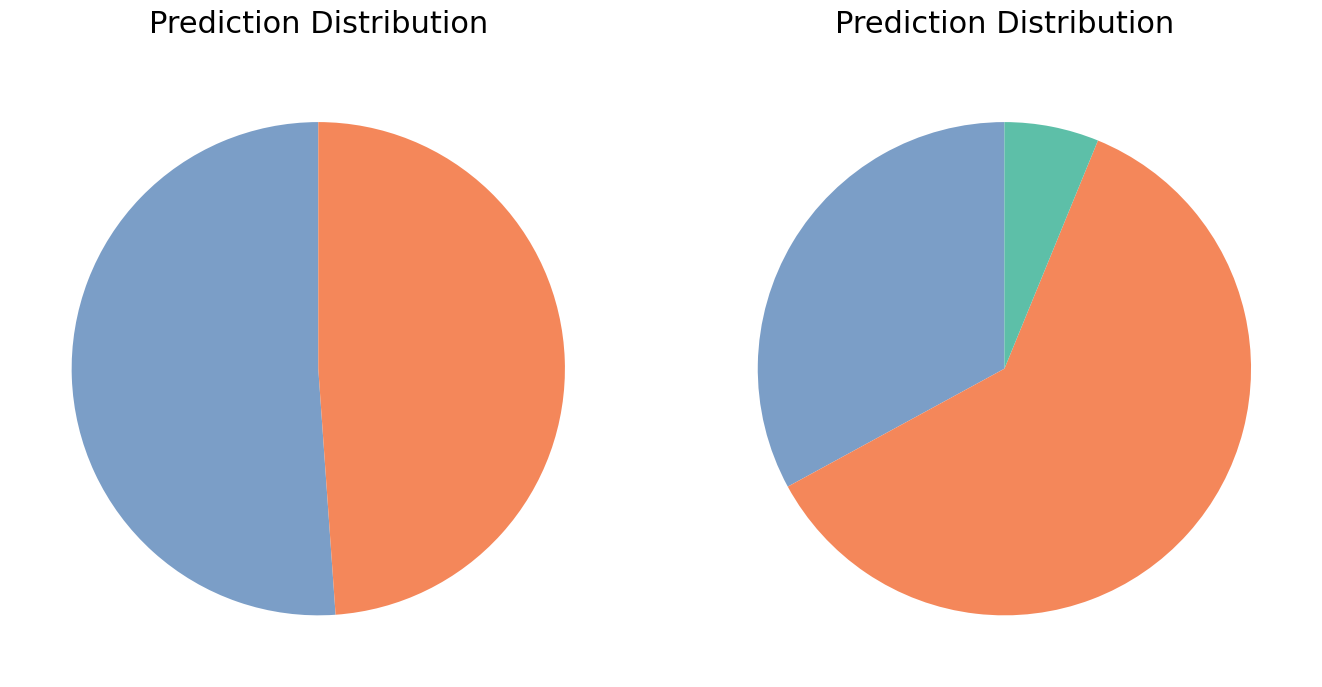

What is the total percentage of B14 and B11?

48.9%